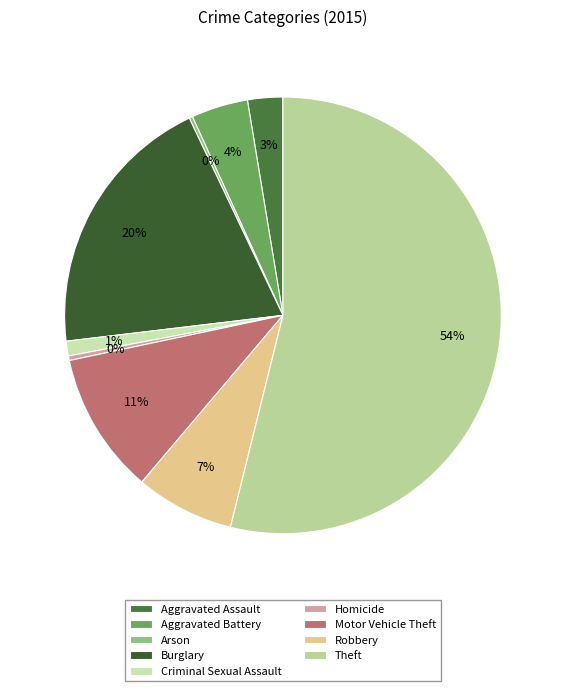

How many slices are in this pie chart?

9